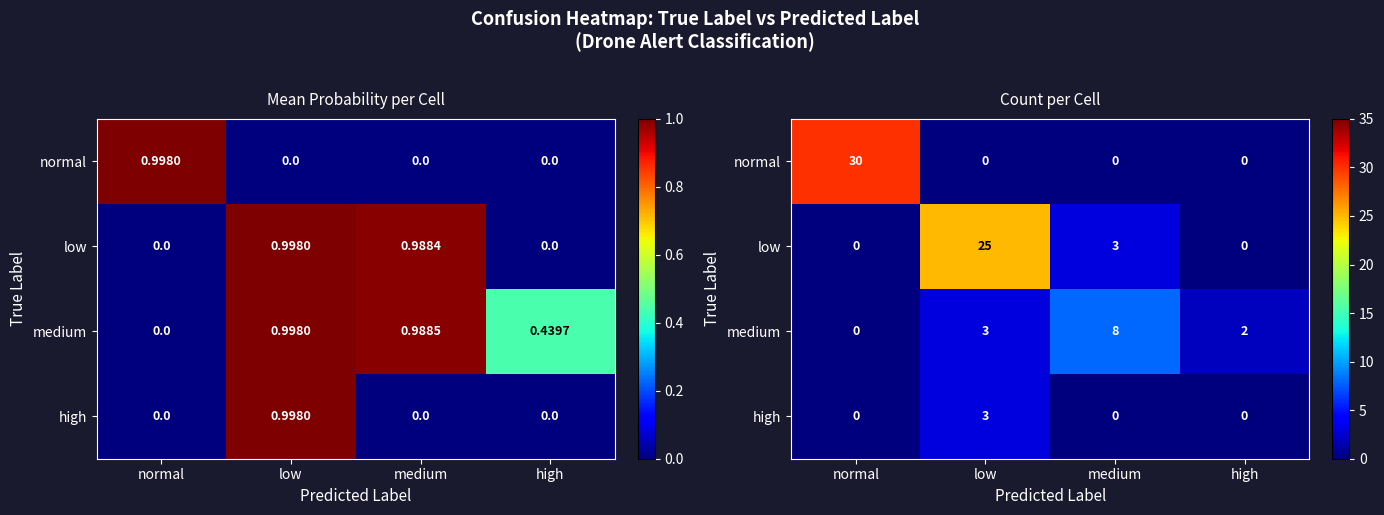

Rank the categories by high value from highest to lowest.

low, normal, medium, high